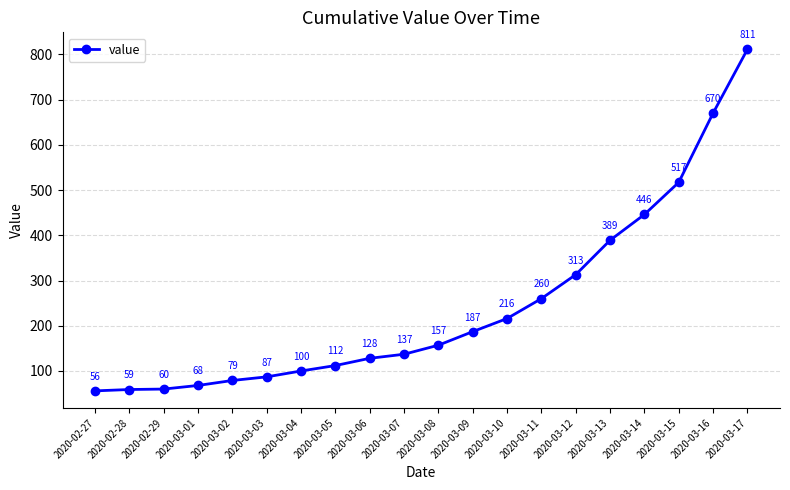

At which label is the value closest to 433?

2020-03-14